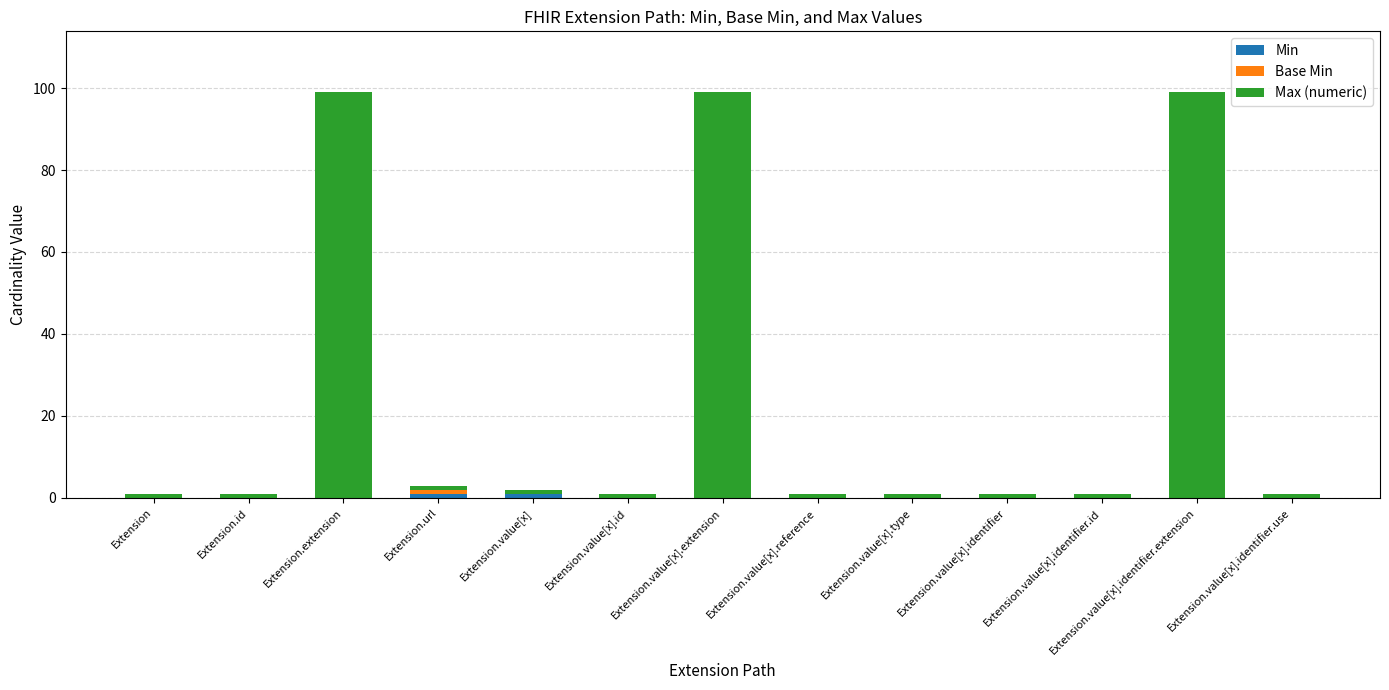

What is the label of the 10th bar from the right?

Extension.url